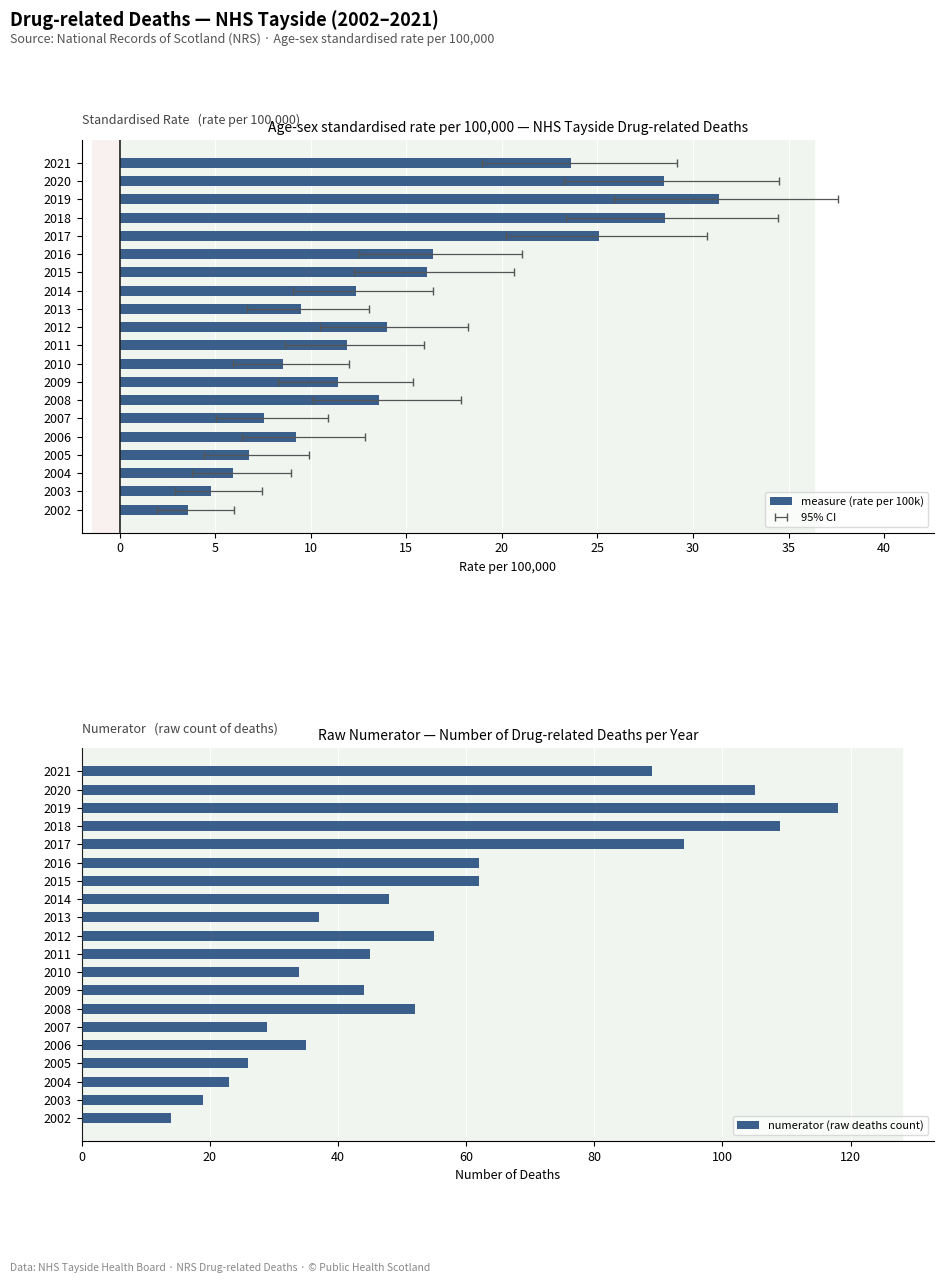

Which category has the lowest value in the numerator (raw deaths count) series?

2002